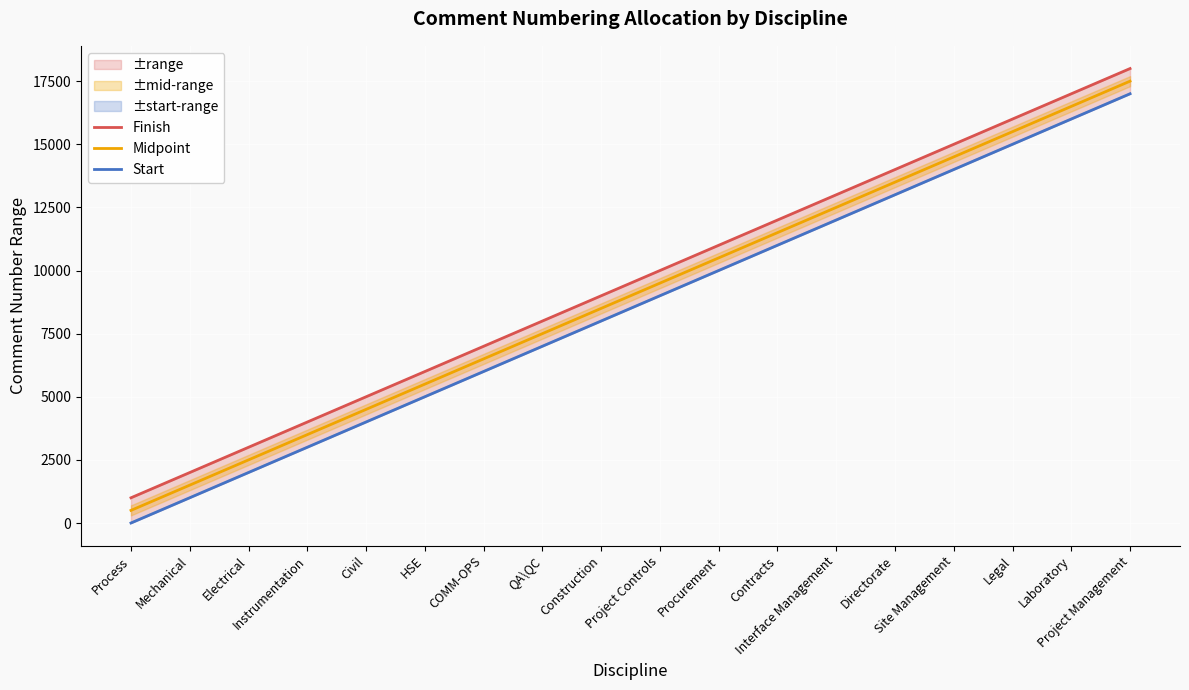

What position from the left is Interface Management?

13